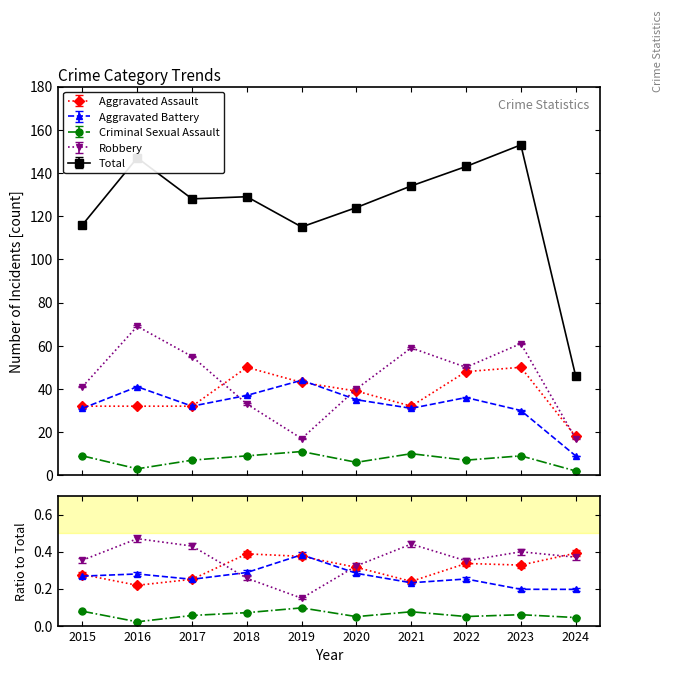

The value of Total at 2020 is 124. True or false?

True